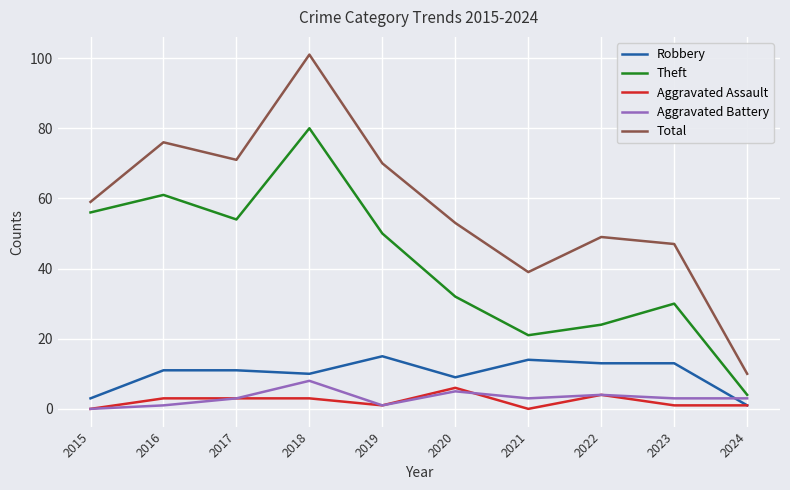

True or false: Theft and Aggravated Assault cross at least once.

False